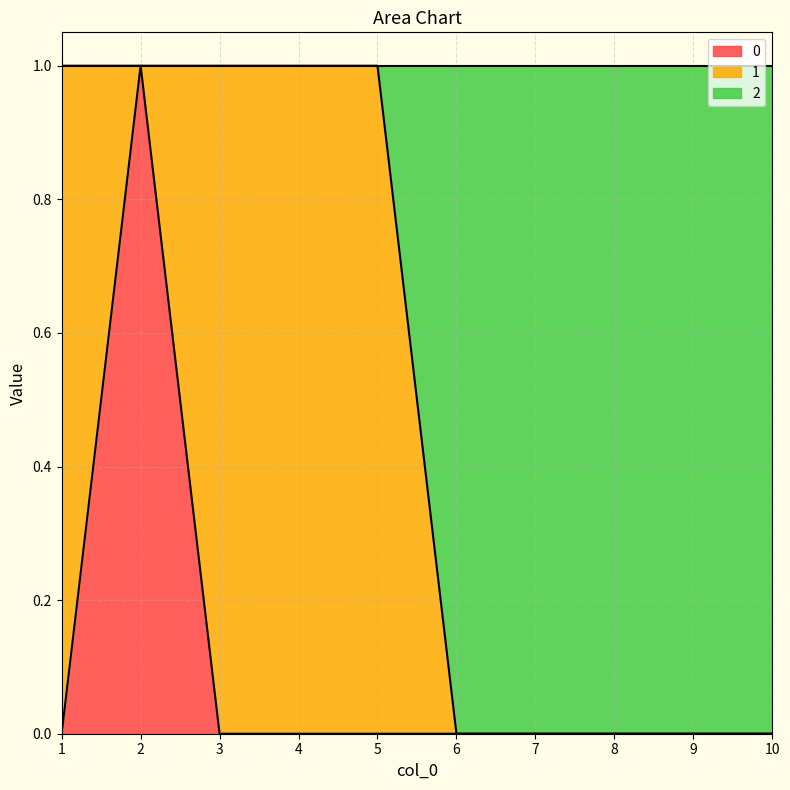

True or false: 0 has a value of 0 at 6.

True